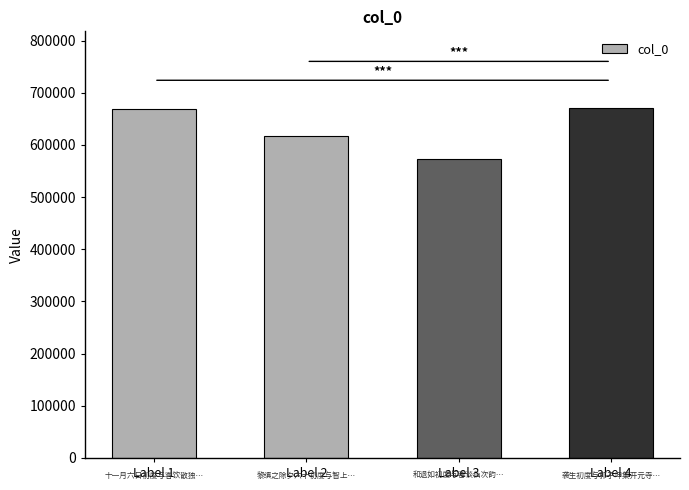

What is the sum of all values?

2529274